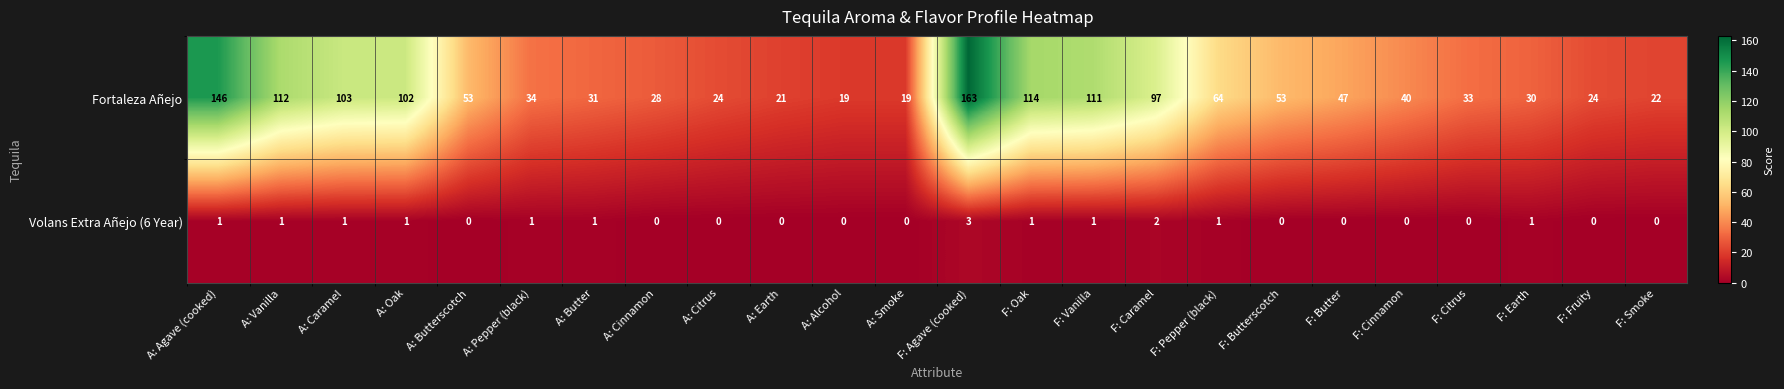

What is the sum of the Fortaleza Añejo values at A: Butter and A: Smoke?

50